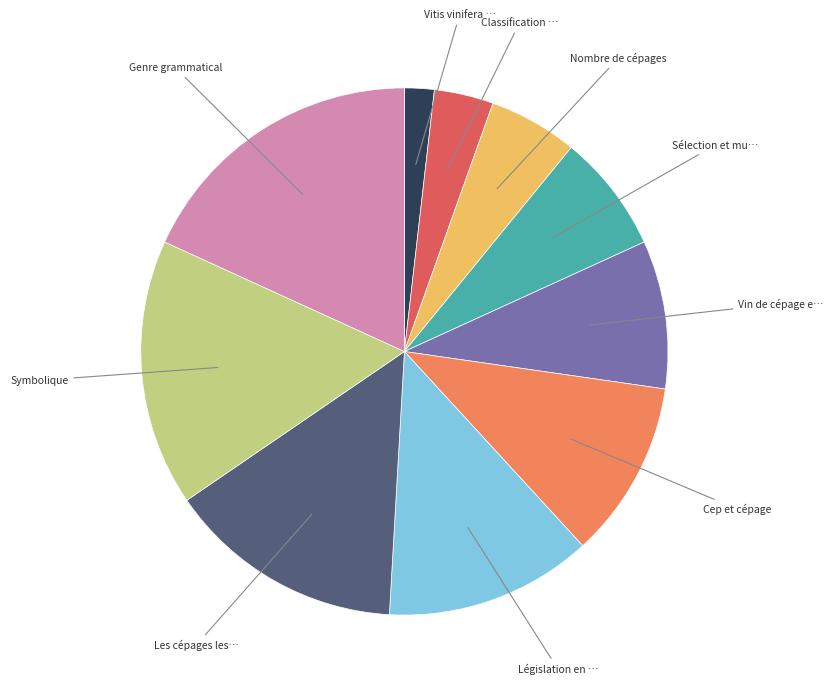

Is there any slice that represents more than half of the pie?

No